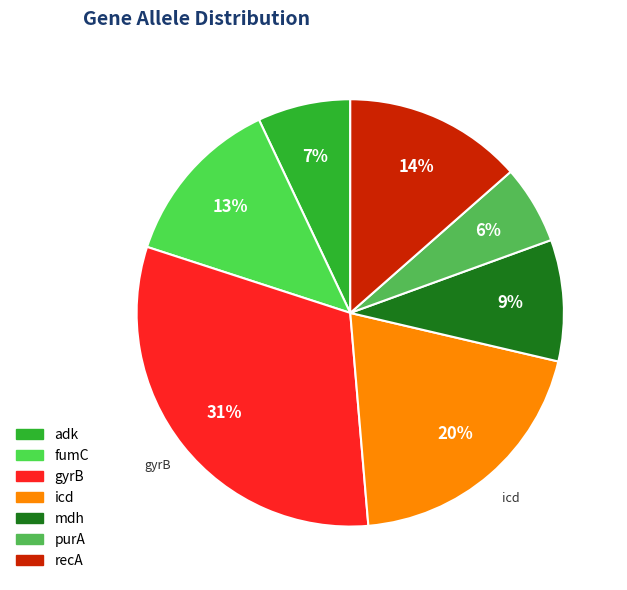

Count the number of slices in the pie.

7